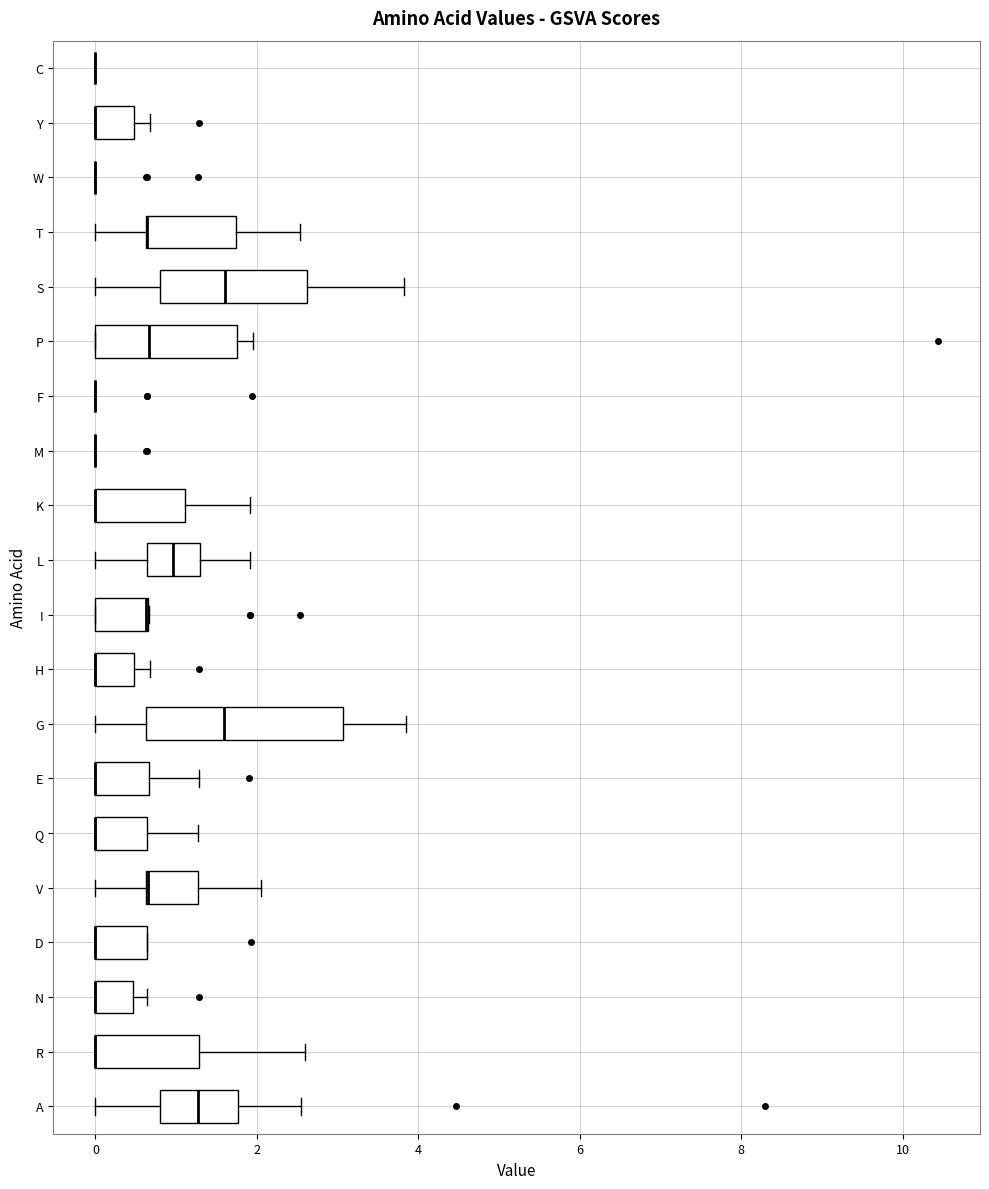

Reading bottom to top, read every box against the x-axis: the position of its median line, the range the box covers, and the ends of its whiskers. The values are not printed on the chart, so give them approximately, as read against the axis.

A: median 1.2, box 0.8 to 1.8, whiskers 0.0 to 2.6
R: median 0.0 (drawn on the box's left edge), box 0.0 to 1.2, whiskers 0.0 to 2.6
N: median 0.0 (drawn on the box's left edge), box 0.0 to 0.4, whiskers 0.0 to 0.6
D: median 0.0 (drawn on the box's left edge), box 0.0 to 0.6, whiskers 0.0 to 0.6
V: median 0.6 (drawn on the box's left edge), box 0.6 to 1.2, whiskers 0.0 to 2.0
Q: median 0.0 (drawn on the box's left edge), box 0.0 to 0.6, whiskers 0.0 to 1.2
E: median 0.0 (drawn on the box's left edge), box 0.0 to 0.6, whiskers 0.0 to 1.2
G: median 1.6, box 0.6 to 3.0, whiskers 0.0 to 3.8
H: median 0.0 (drawn on the box's left edge), box 0.0 to 0.4, whiskers 0.0 to 0.6
I: median 0.6 (drawn on the box's right edge), box 0.0 to 0.6, whiskers 0.0 to 0.6
L: median 1.0, box 0.6 to 1.2, whiskers 0.0 to 2.0
K: median 0.0 (drawn on the box's left edge), box 0.0 to 1.2, whiskers 0.0 to 2.0
M: box collapsed to a line at 0.0, whiskers 0.0 to 0.0
F: box collapsed to a line at 0.0, whiskers 0.0 to 0.0
P: median 0.6, box 0.0 to 1.8, whiskers 0.0 to 2.0
S: median 1.6, box 0.8 to 2.6, whiskers 0.0 to 3.8
T: median 0.6 (drawn on the box's left edge), box 0.6 to 1.8, whiskers 0.0 to 2.6
W: box collapsed to a line at 0.0, whiskers 0.0 to 0.0
Y: median 0.0 (drawn on the box's left edge), box 0.0 to 0.4, whiskers 0.0 to 0.6
C: box collapsed to a line at 0.0, whiskers 0.0 to 0.0